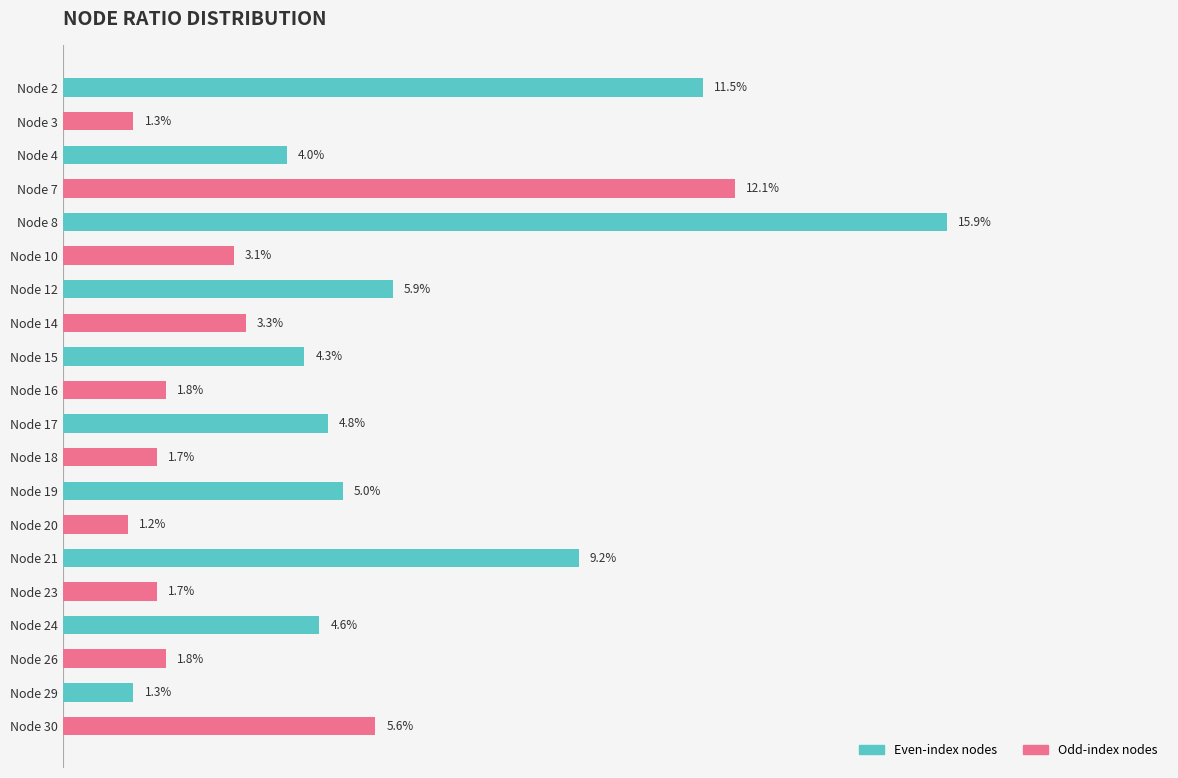

What is the greatest value displayed?

0.2